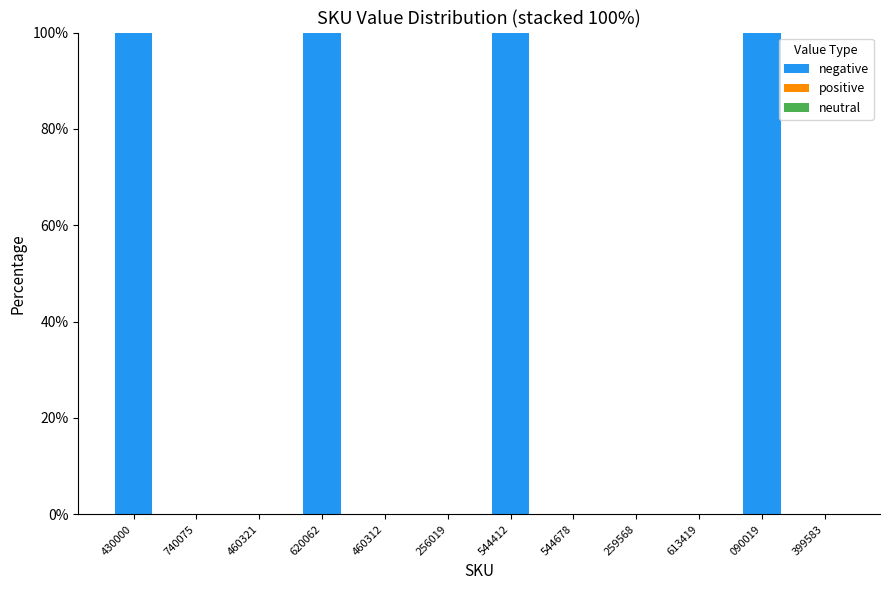

Reading left to right, list all the values displayed in this chart.

430000=100	740075=0	460321=0	620062=100	460312=0	256019=0	544412=100	544678=0	259568=0	613419=0	090019=100	399583=0